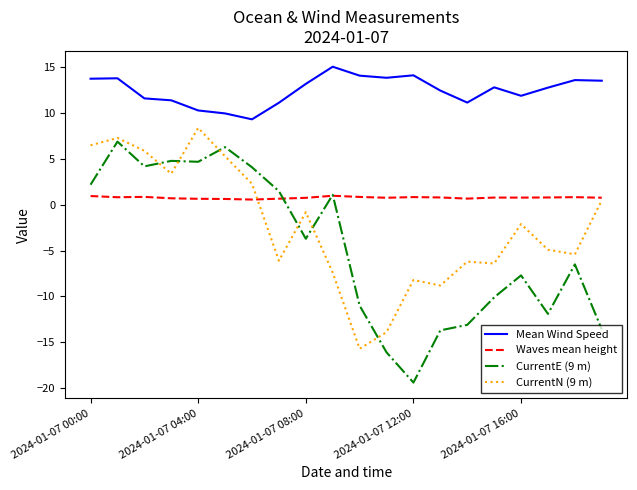

How many positive values does the CurrentN (9 m) series have?

8